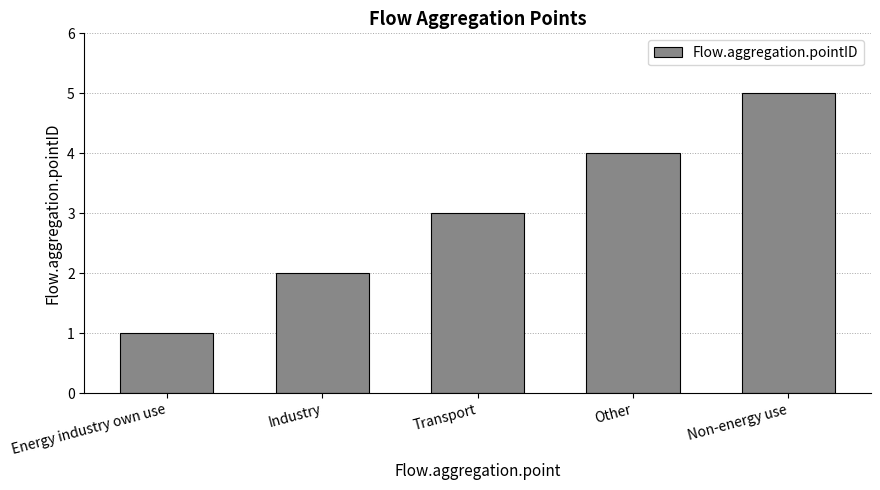

What is the smallest value displayed?

1